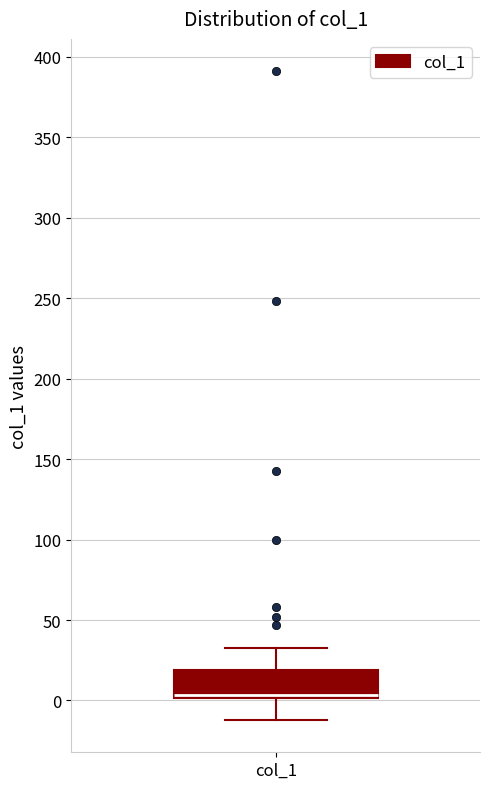

Where is the upper edge of the box for col_1 on the y-axis? The values are not printed on the chart, so give them approximately, as read against the axis.

20